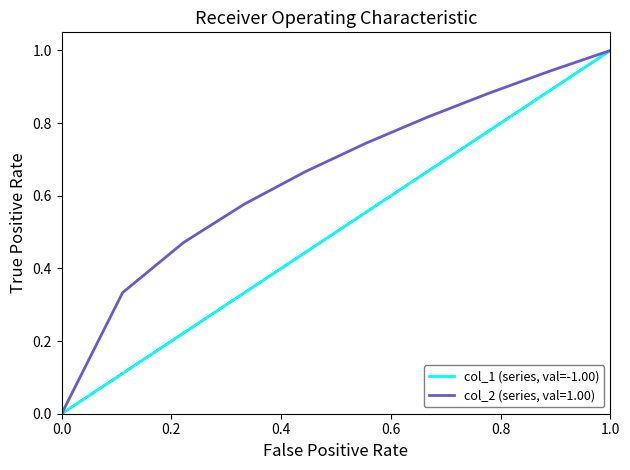

What is the maximum value shown in the chart?

1.0